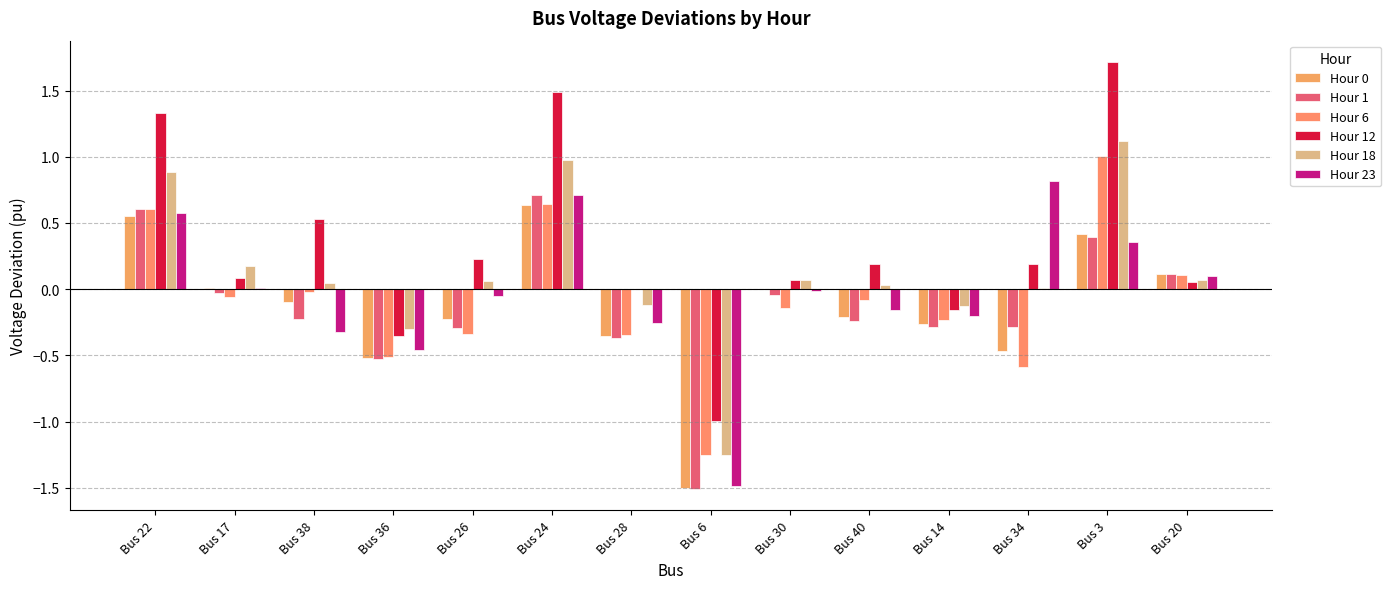

What is the spread (max minus min) of values at Bus 3?

1.4